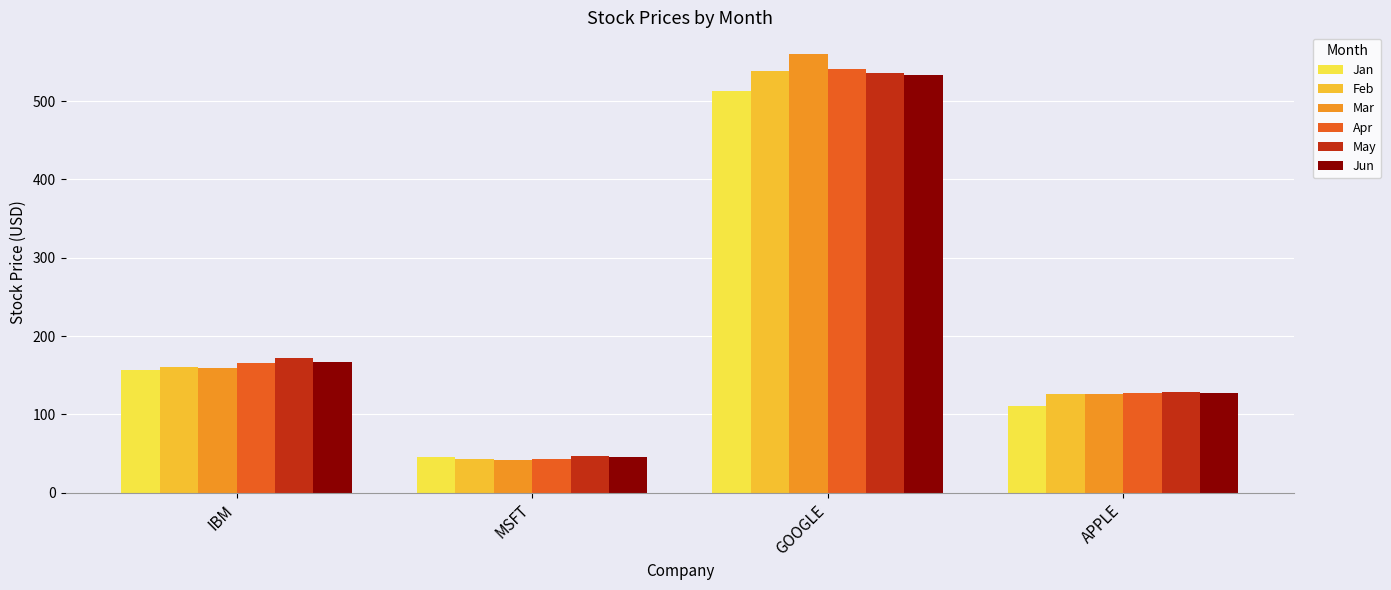

Which series has the largest range (max minus min)?

Mar